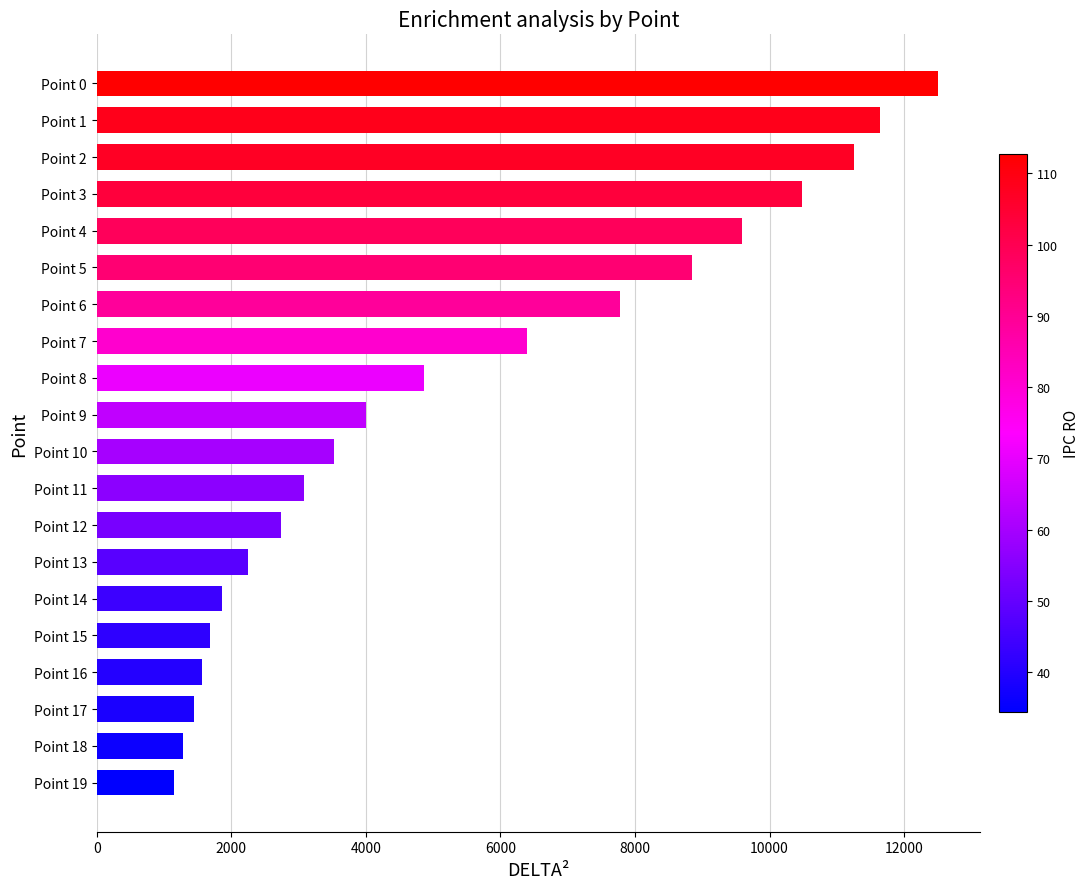

How many data points does each series have?

20